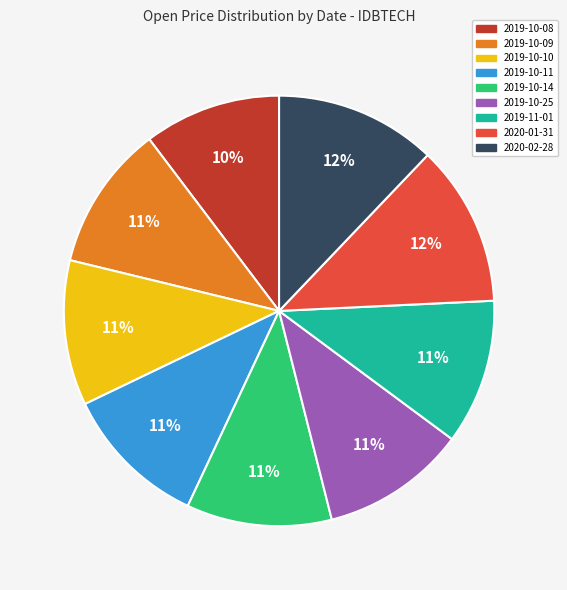

The 2019-10-10 slice represents 11% of the pie. True or false?

True